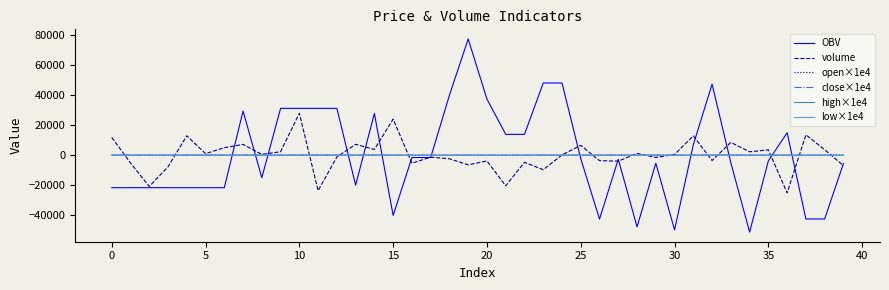

Does the chart have visible grid lines?

No